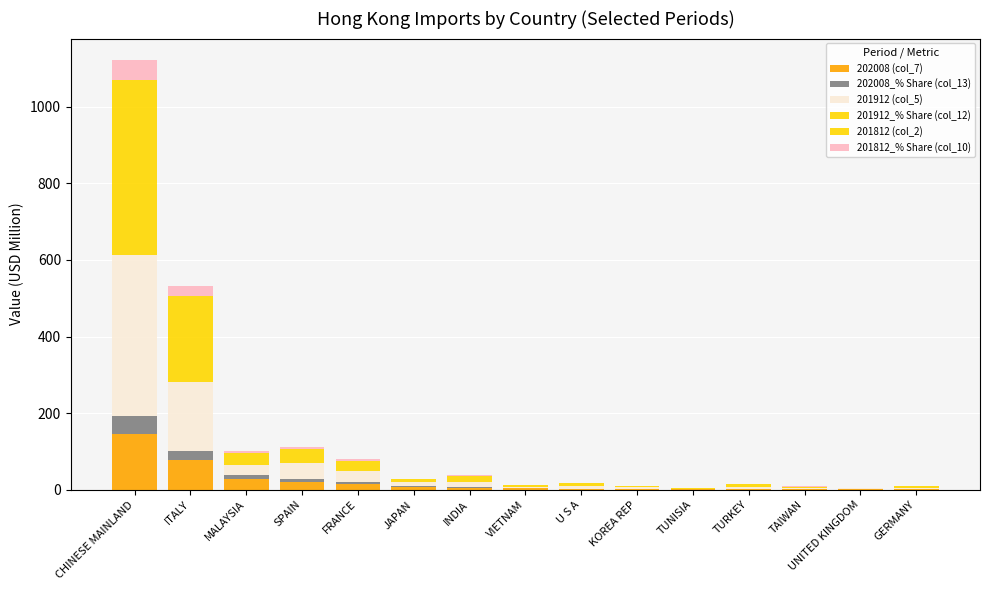

True or false: 202008_% Share (col_13) has a value of 0.5 at TURKEY.

True